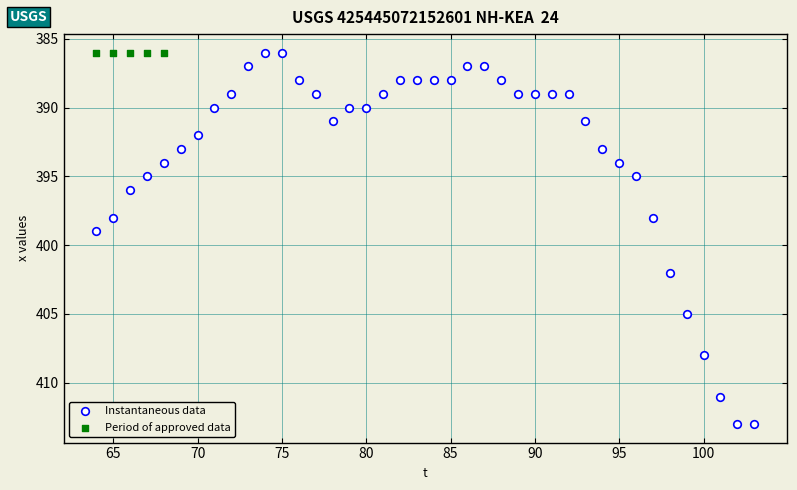

Which series contains the highest Y value?

Instantaneous data